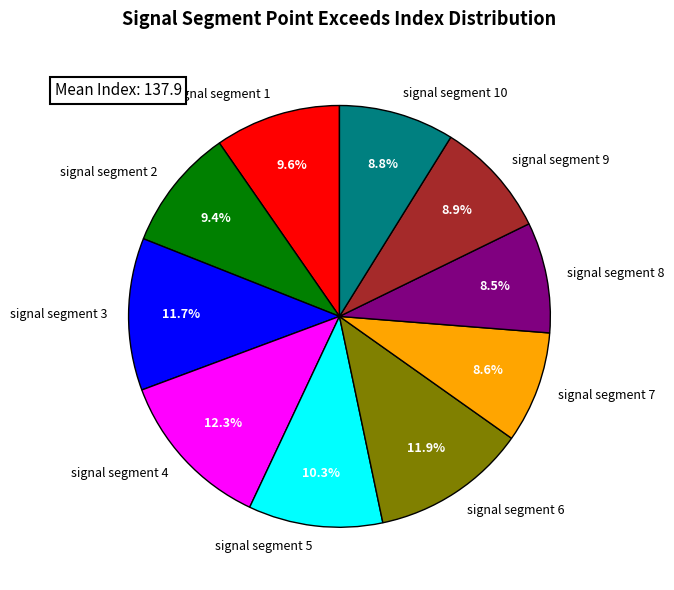

Is there any slice that represents more than half of the pie?

No